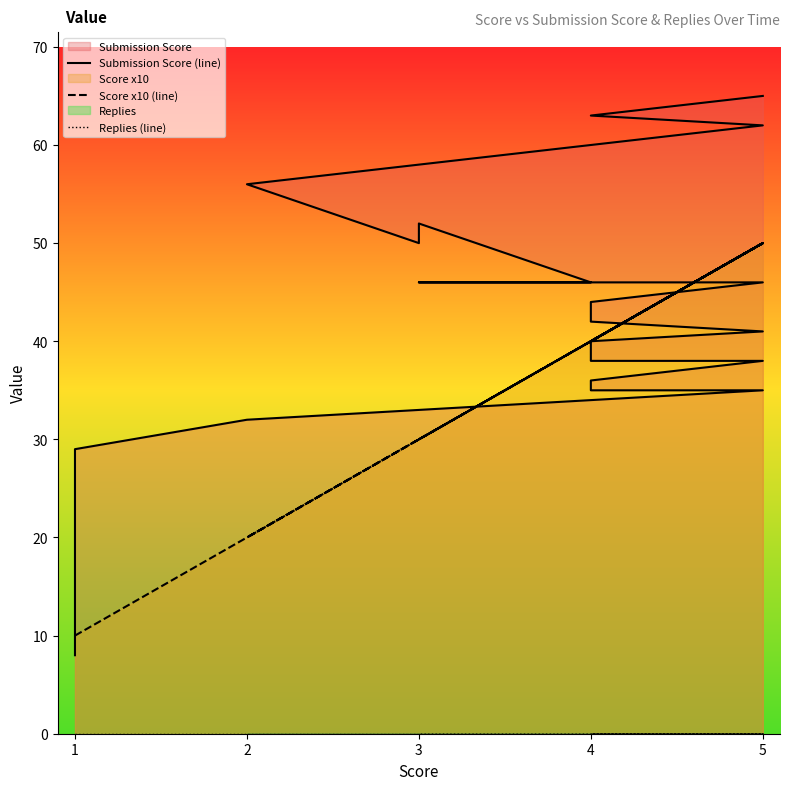

Between 1 and 5, which is larger?

5